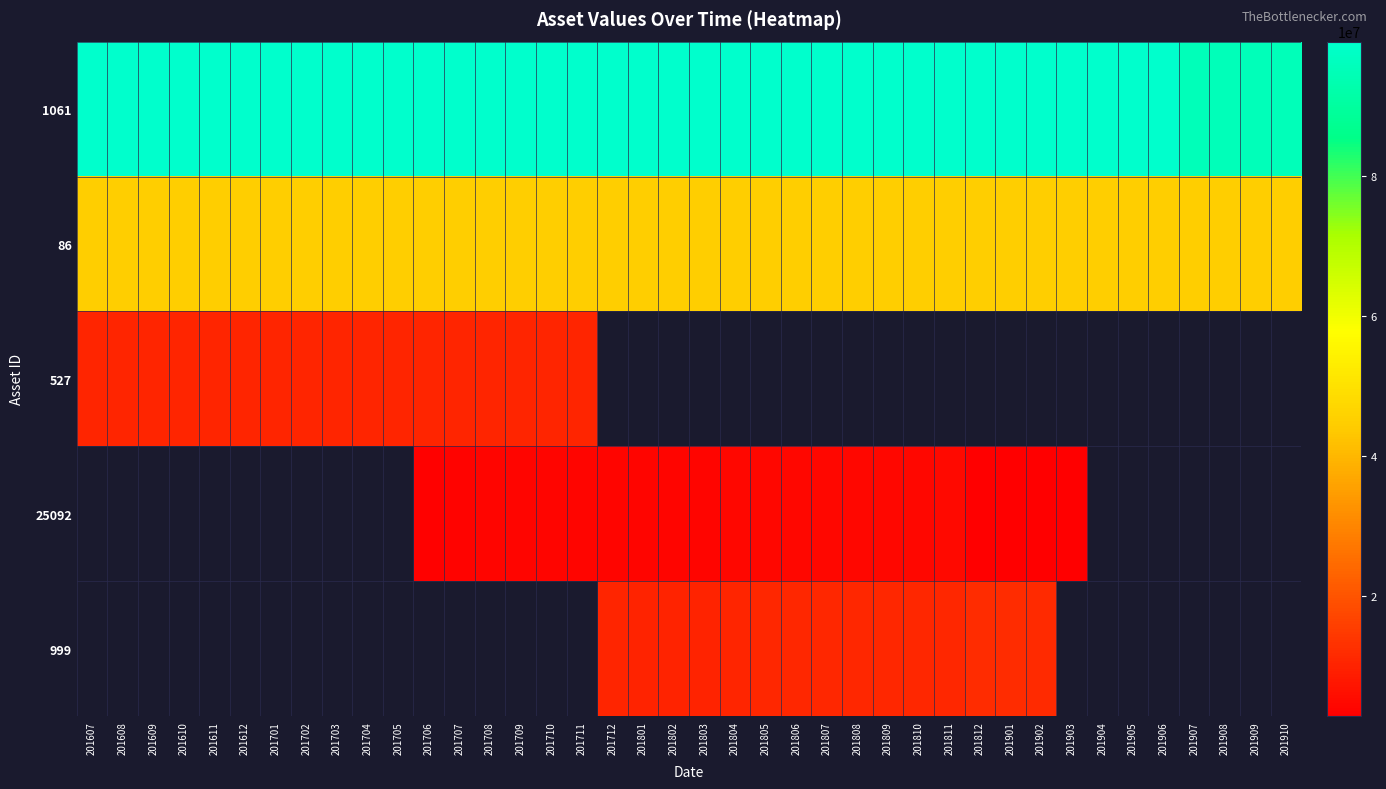

List the labels in order of 86 value, largest first.

201607, 201608, 201609, 201610, 201611, 201612, 201701, 201702, 201703, 201704, 201705, 201706, 201707, 201708, 201709, 201710, 201711, 201712, 201801, 201802, 201803, 201804, 201805, 201806, 201807, 201808, 201809, 201810, 201811, 201812, 201901, 201902, 201903, 201904, 201905, 201906, 201907, 201908, 201909, 201910